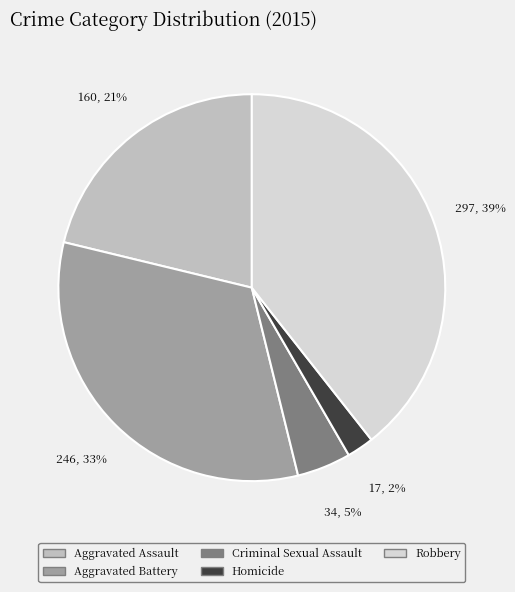

True or false: Robbery accounts for 39% of the total.

True